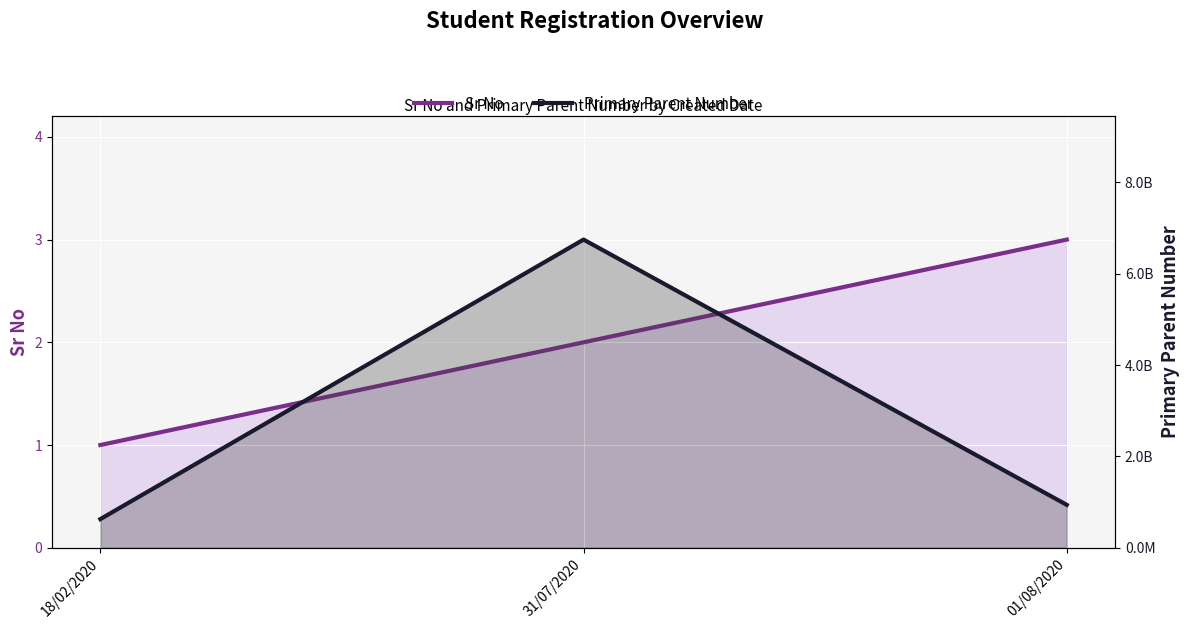

What value does the Sr No series have at 18/02/2020?

1